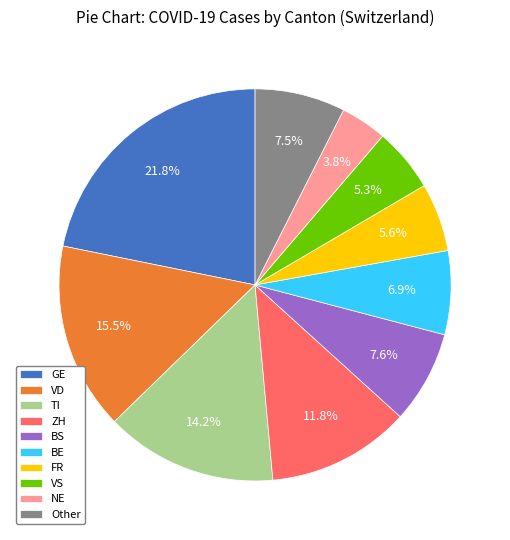

How many segments does this pie chart have?

10